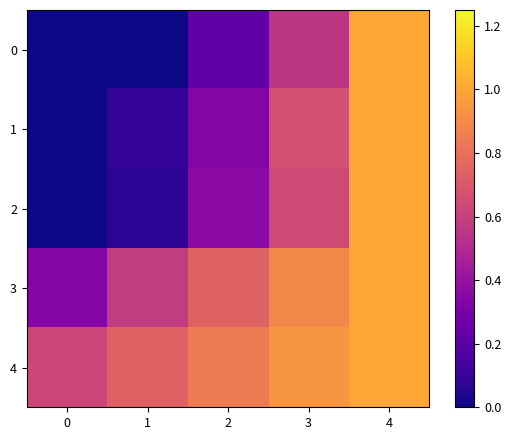

Reading left to right, transcribe all the data shown in this chart.

0: 0=0.0	1=0.0	2=0.2	3=0.6	4=1.0
1: 0=0.0	1=0.1	2=0.3	3=0.7	4=1.0
2: 0=0.0	1=0.1	2=0.4	3=0.6	4=1.0
3: 0=0.3	1=0.6	2=0.7	3=0.9	4=1.0
4: 0=0.6	1=0.7	2=0.8	3=0.9	4=1.0